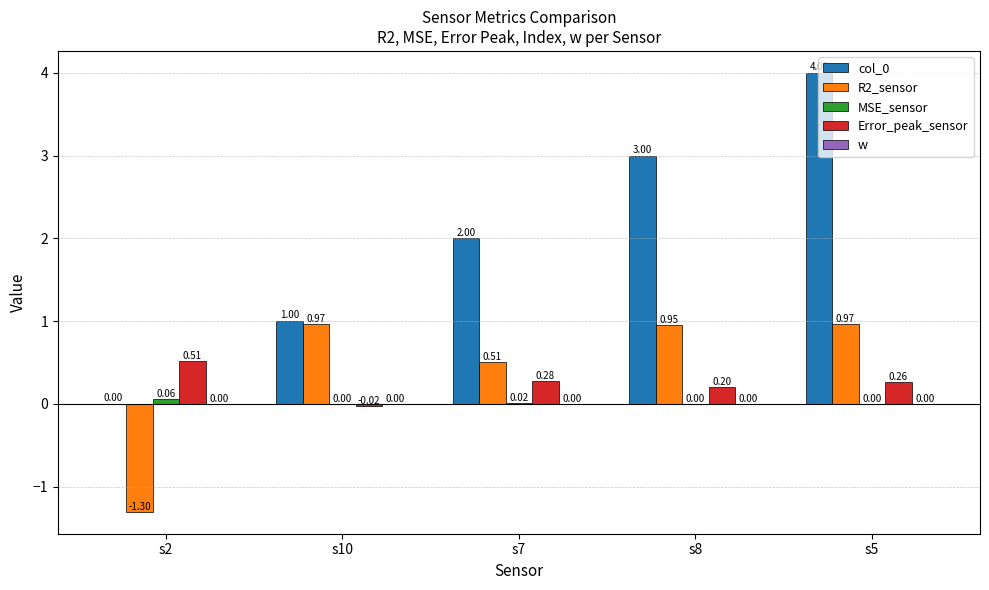

At which category is the sum across all series the highest?

s5